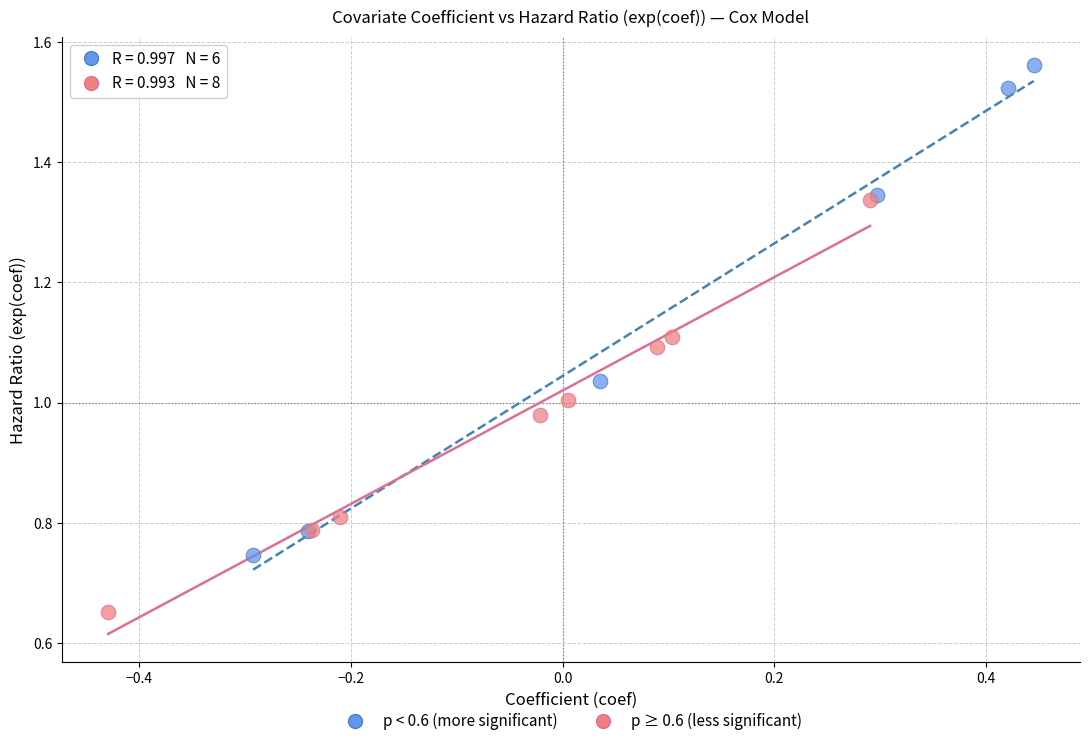

Which series has the widest spread of Y values?

p < 0.6 (more significant)